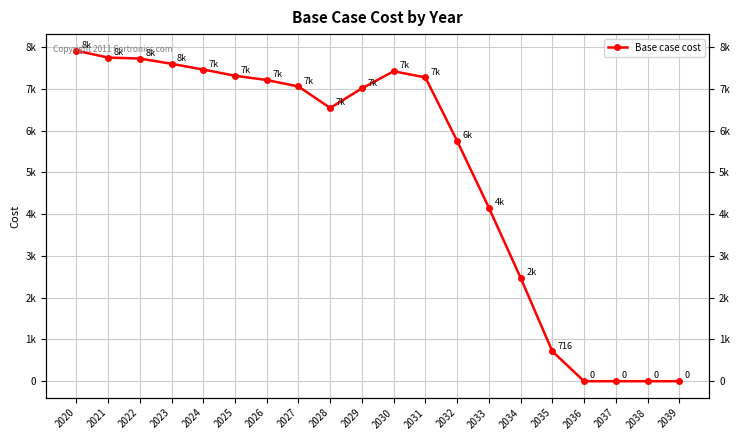

Where does the data first go above 7056?

2020